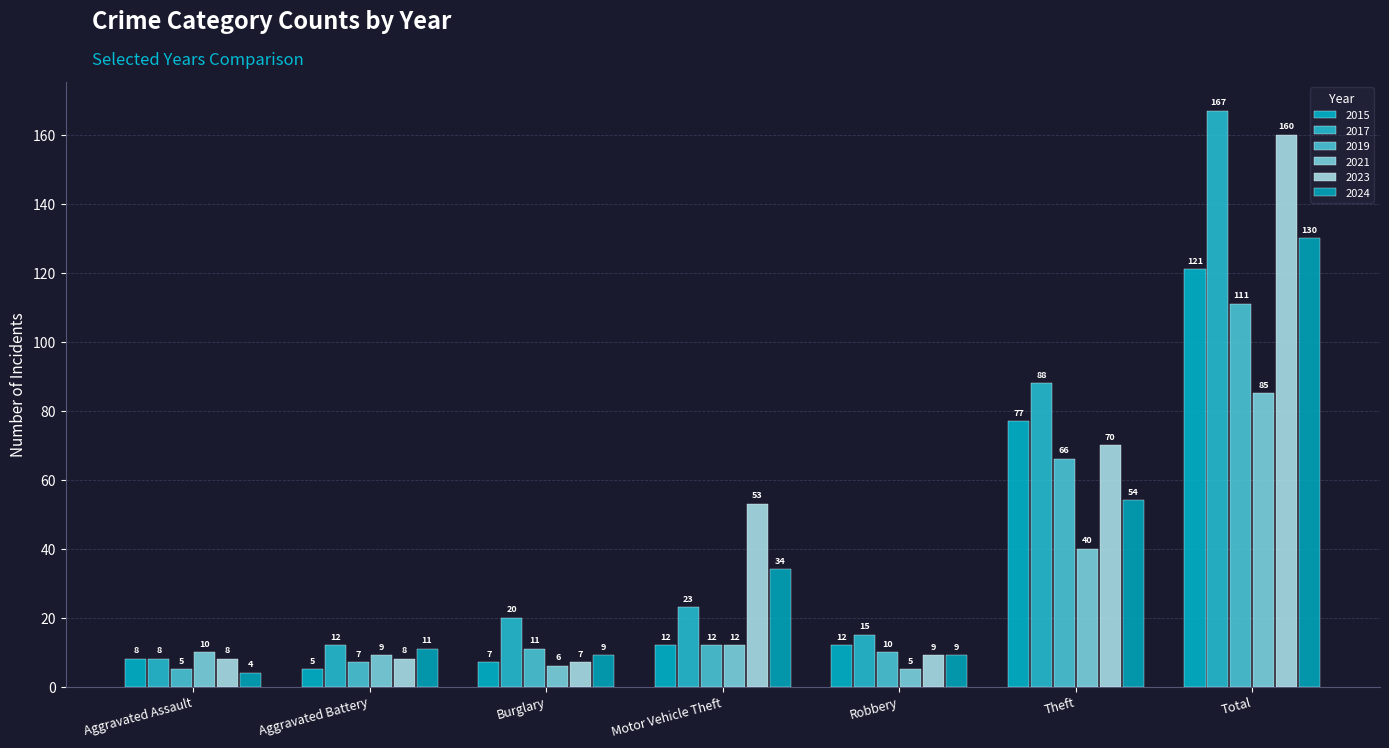

Is the value of 2019 at Total greater than the value of 2023 at Aggravated Assault?

Yes